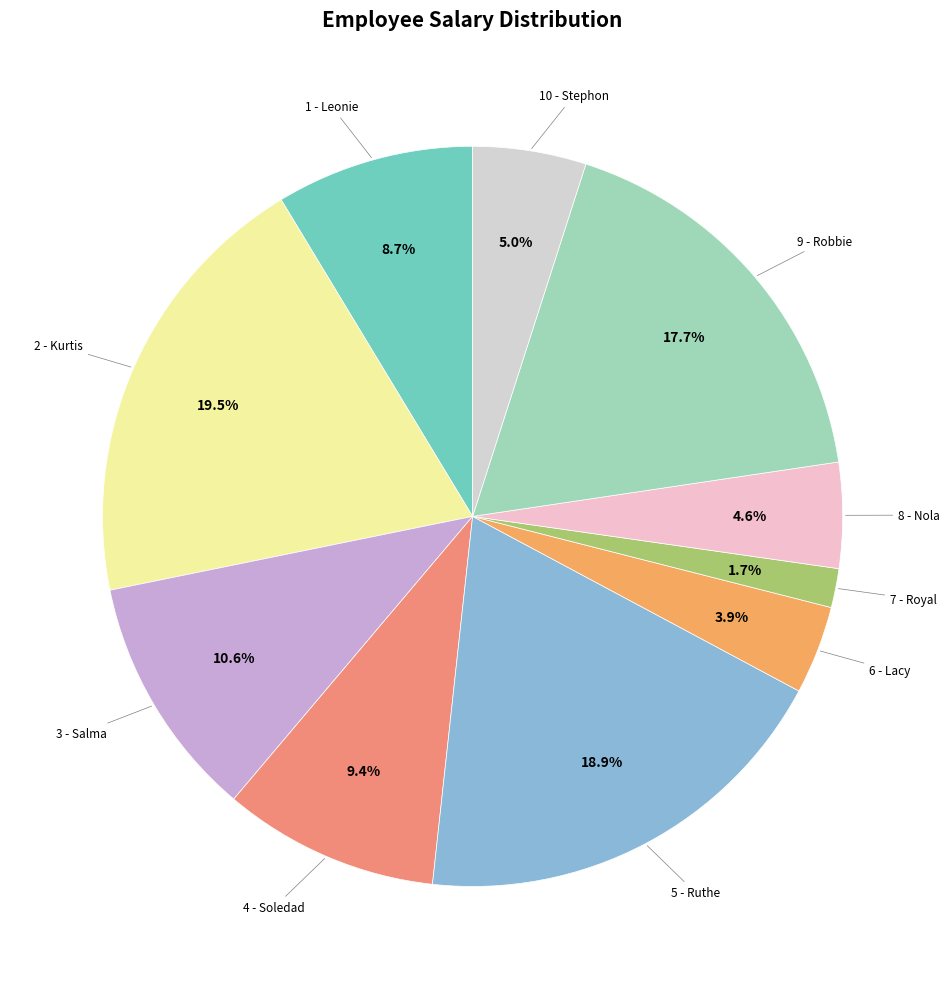

What is the largest slice in the pie chart?

2 - Kurtis